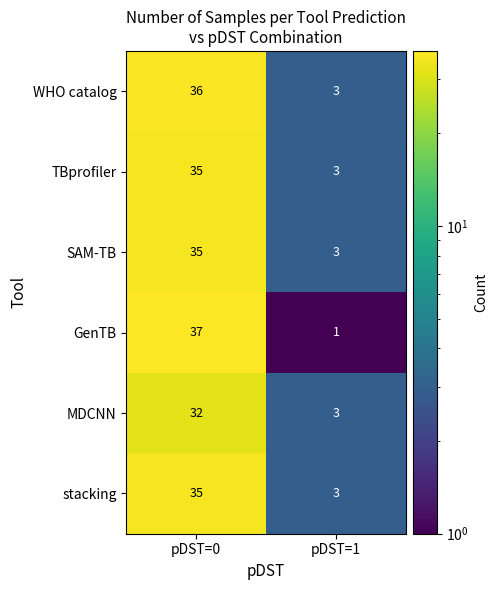

At which category does the chart reach its peak across all series?

pDST=0